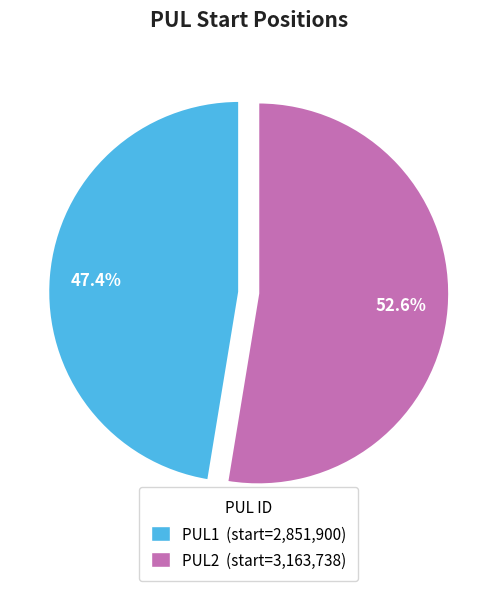

Count the number of slices in the pie.

2